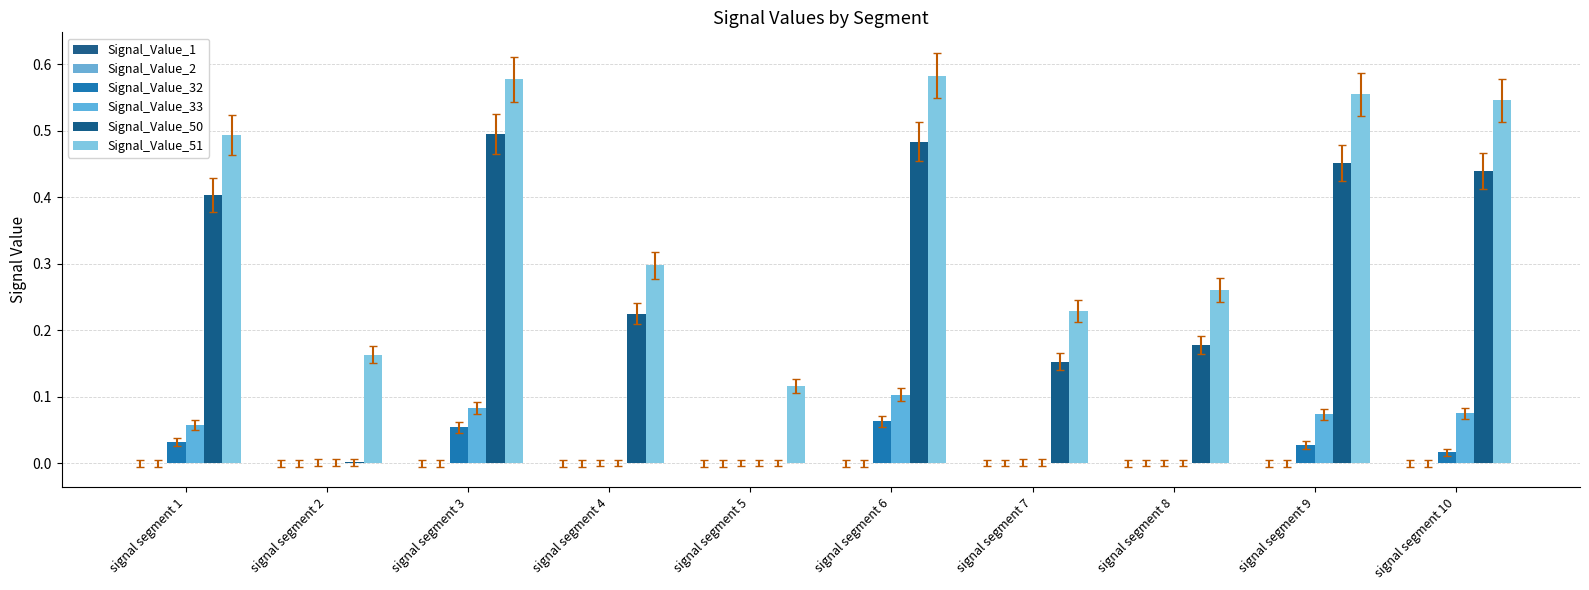

Is it true that Signal_Value_51 equals 0.3 at signal segment 1?

False